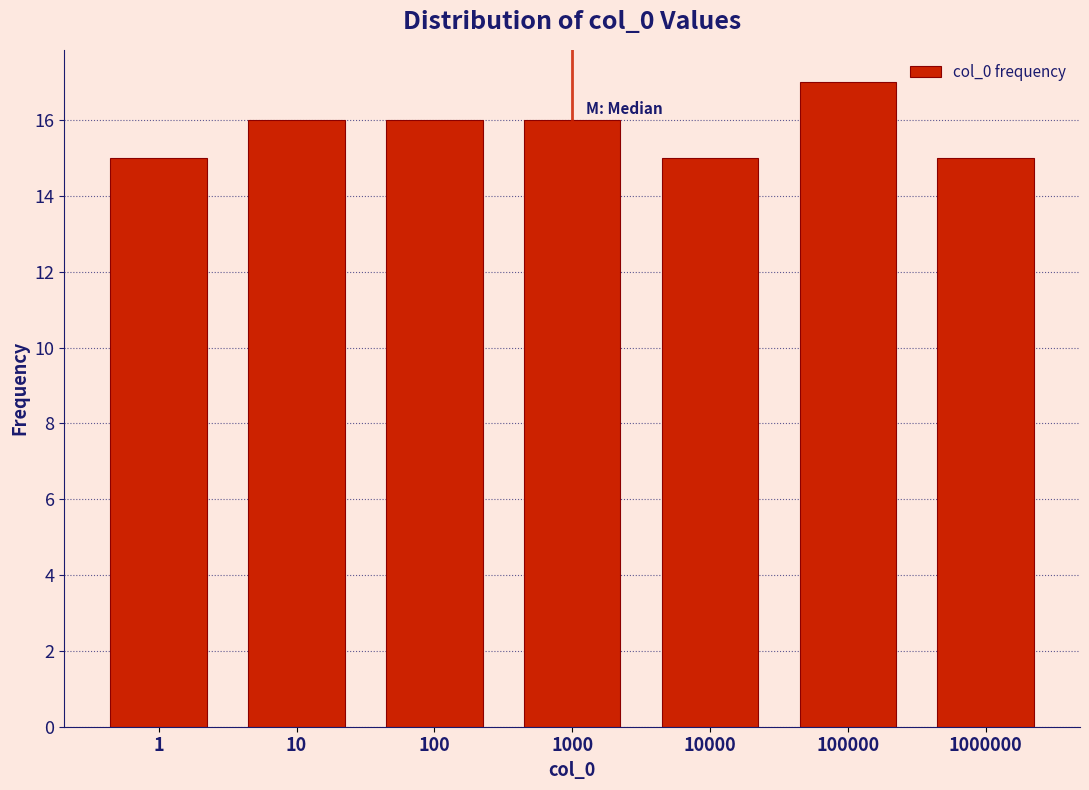

Reading left to right, what are all the values shown in this chart?

15	16	16	16	15	17	15